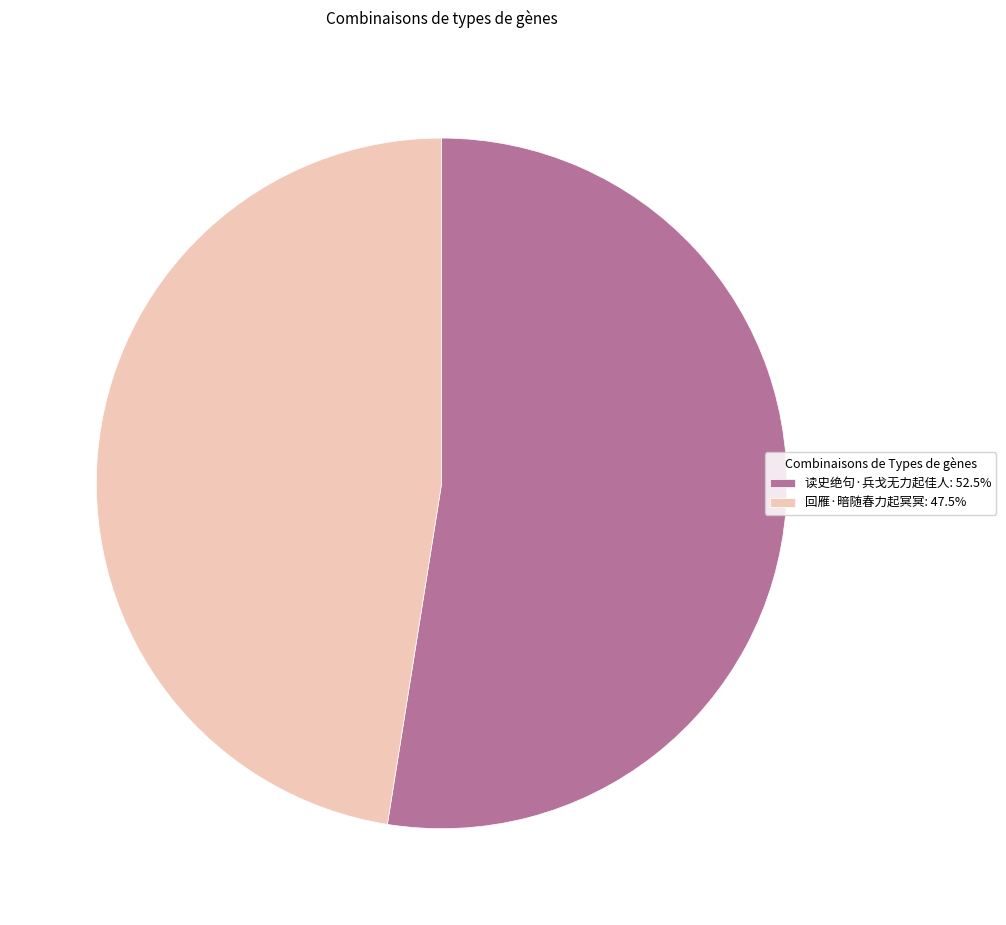

What is the ratio of the value at 回雁·暗随春力起冥冥: 47.5% to the value at 读史绝句·兵戈无力起佳人: 52.5%?

0.9